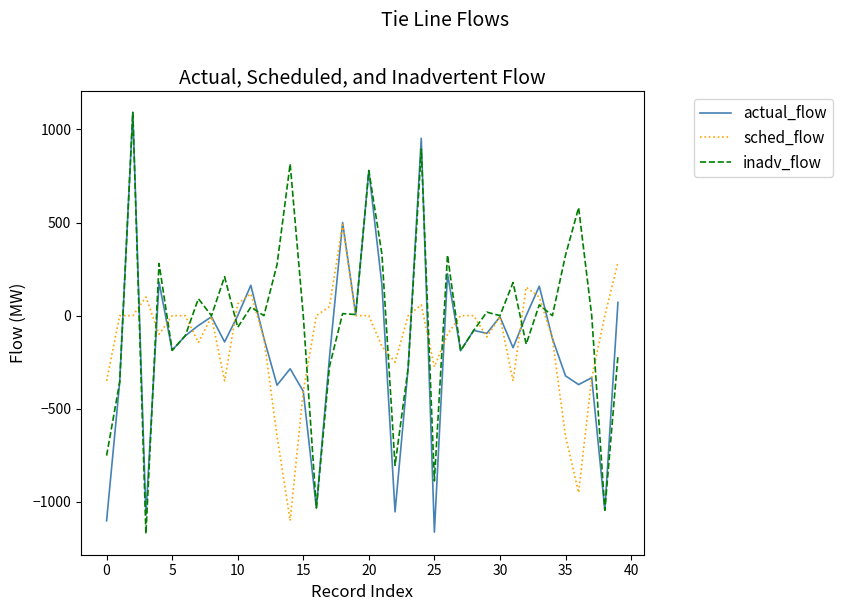

What is the greatest value displayed?

1091